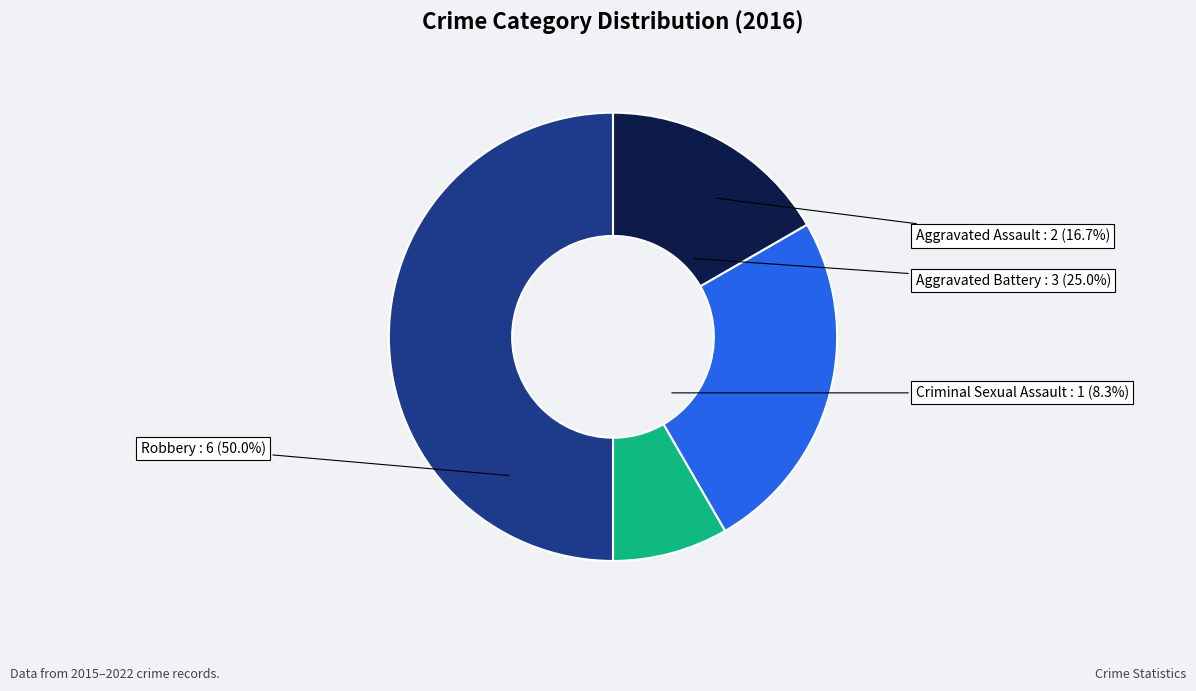

Is there a majority slice in this chart?

No